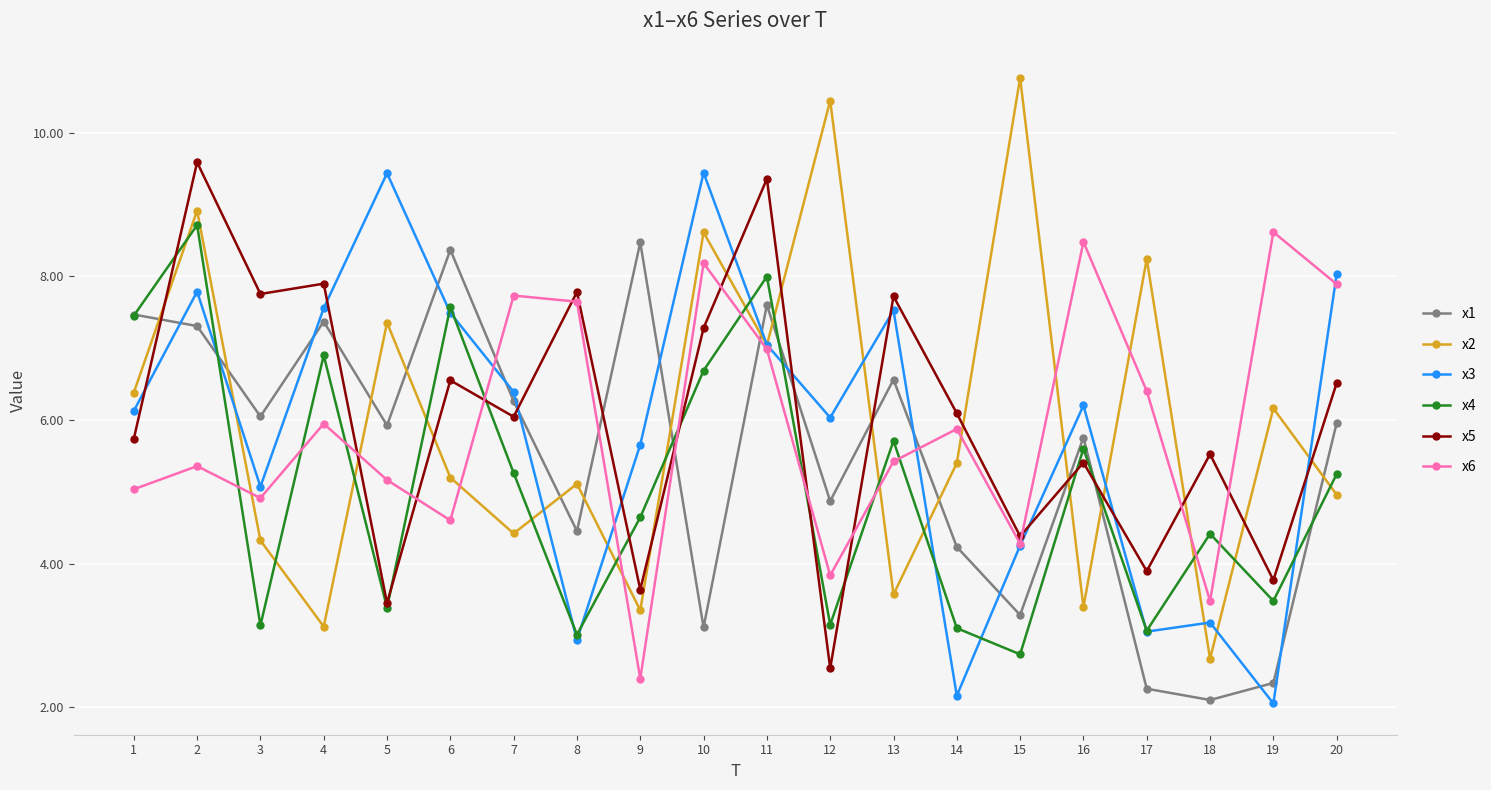

How many times do x4 and x6 cross each other?

13